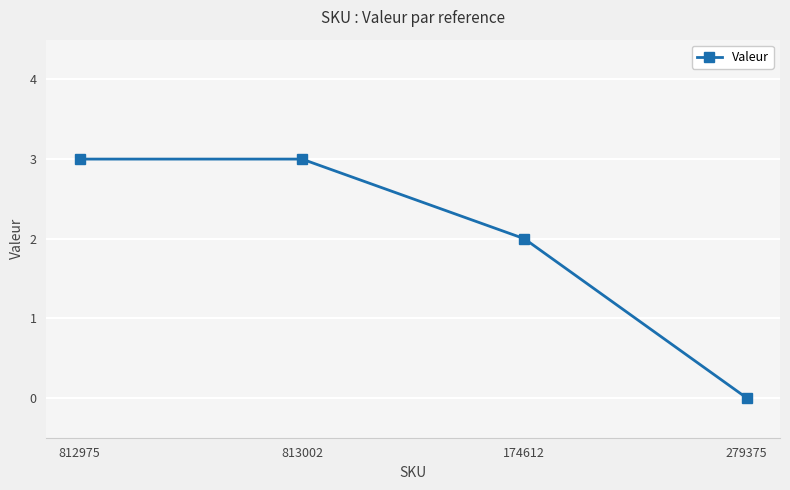

What is the difference between the second highest and second lowest values?

1